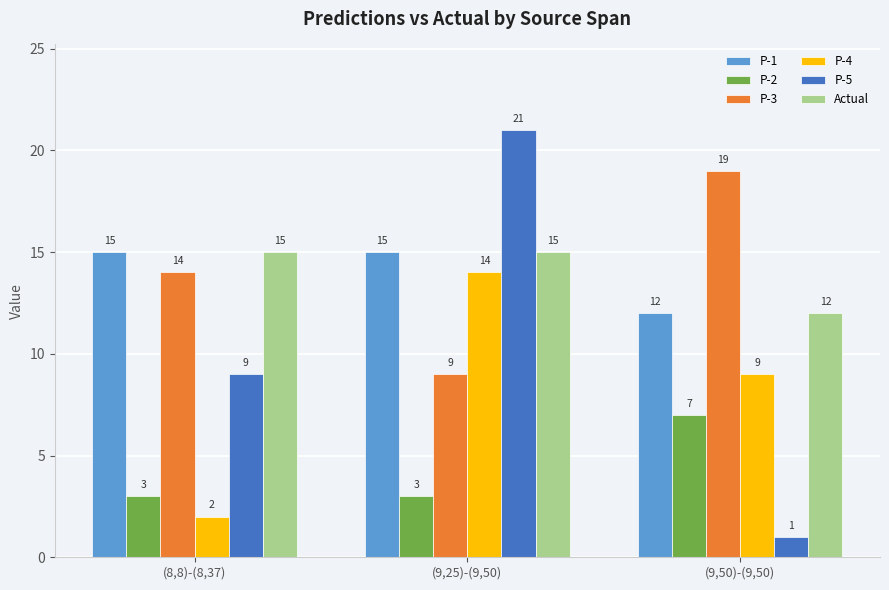

The value of P-3 at (9,25)-(9,50) is 9. True or false?

True